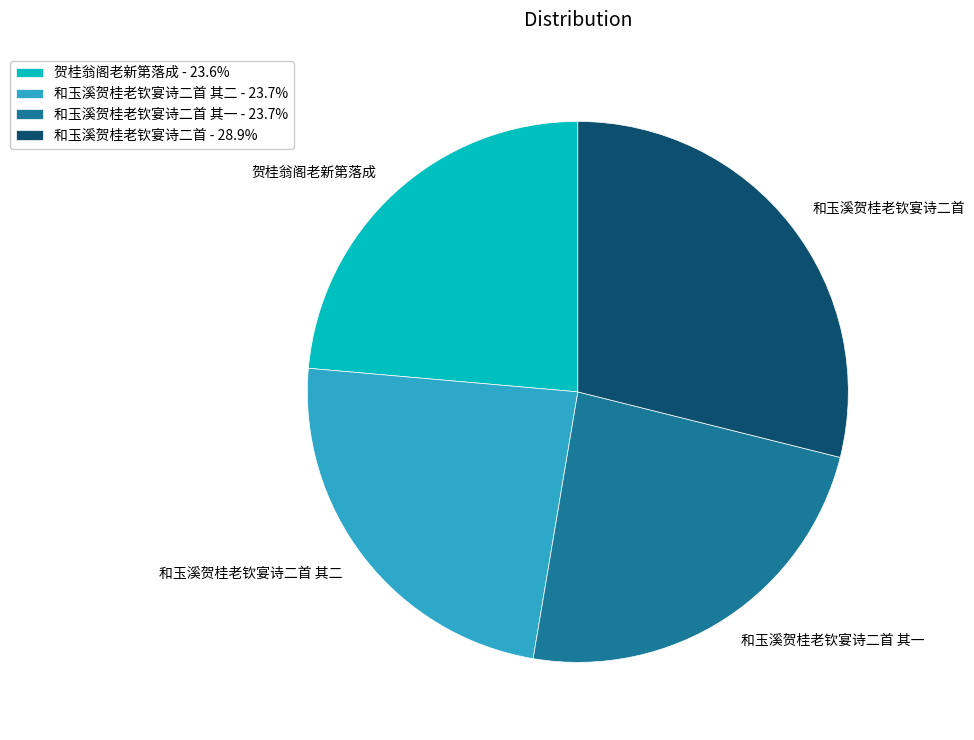

Is there any slice that represents more than half of the pie?

No